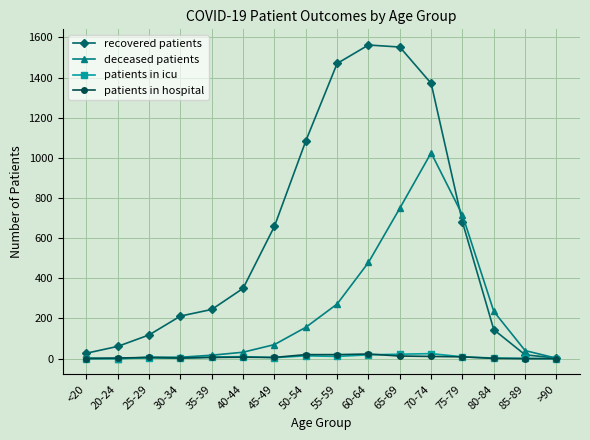

What is the value of the patients in icu point at the 14th from the left?

3